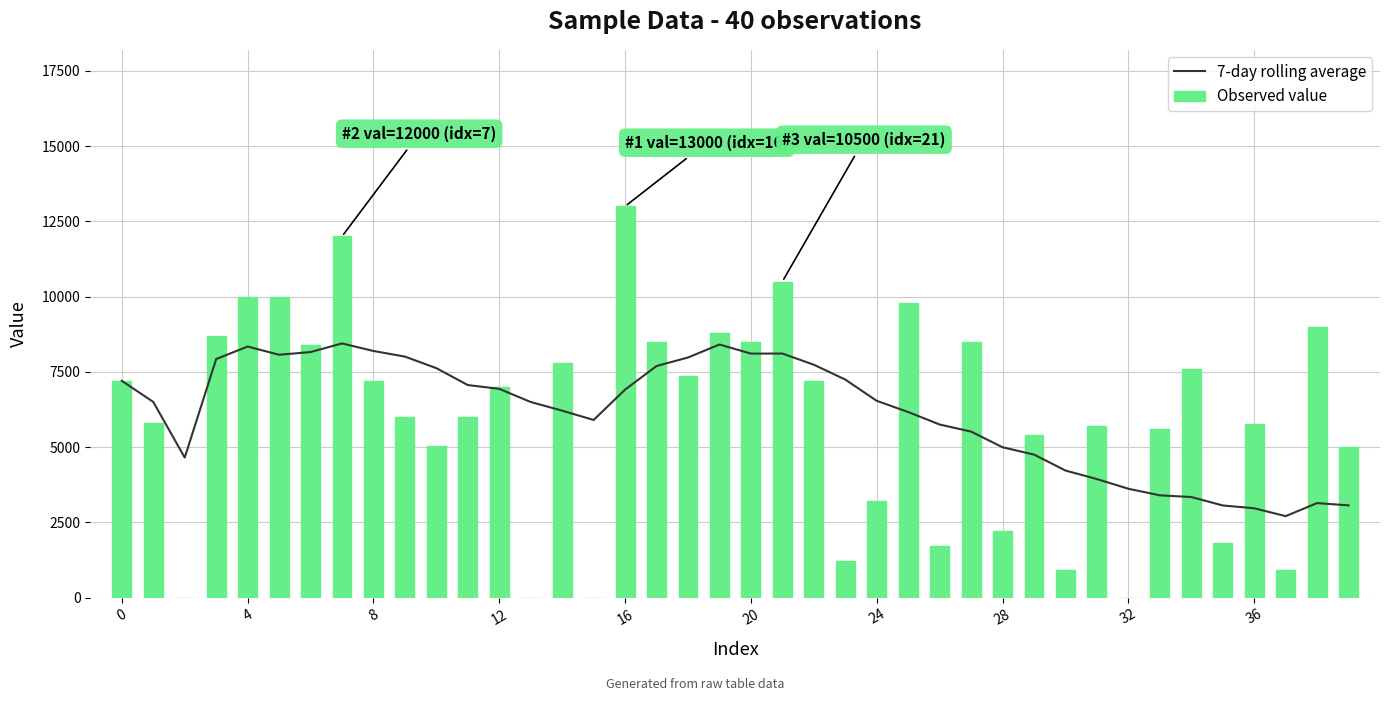

Rank the series at 14 from lowest to highest value.

7-day rolling average, Observed value